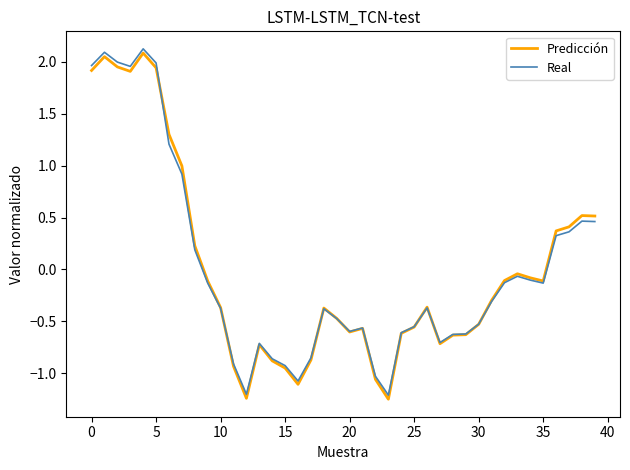

True or false: Real has more than 1 interior local peaks.

True